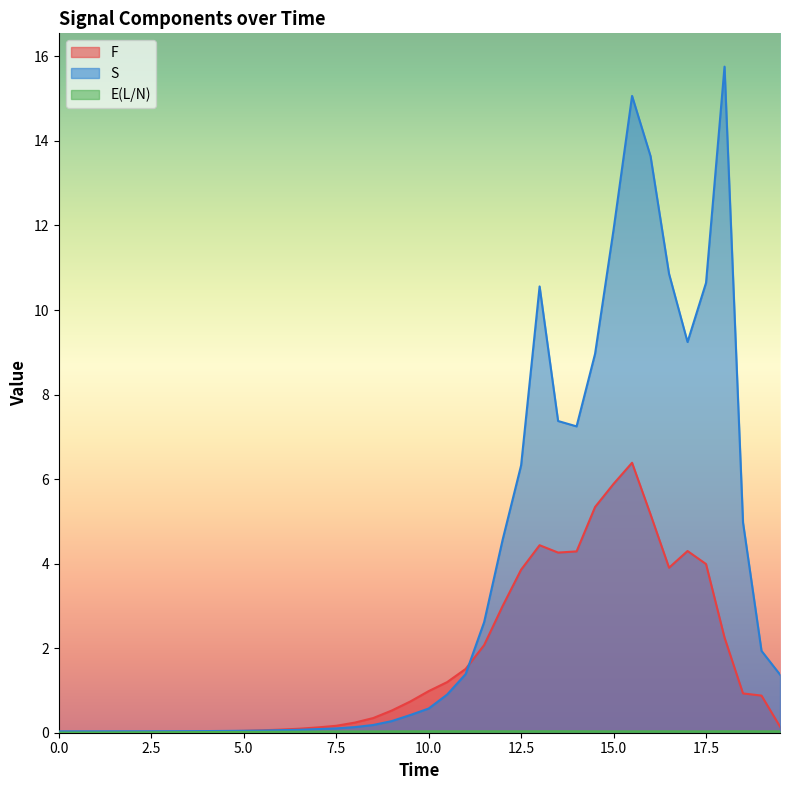

Which series has the widest spread of values?

S